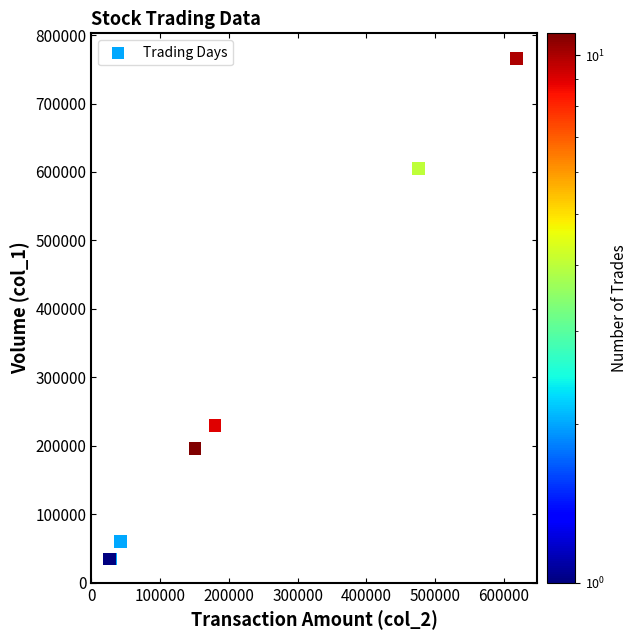

What Y value in the scatter plot is closest to 400500?

230000